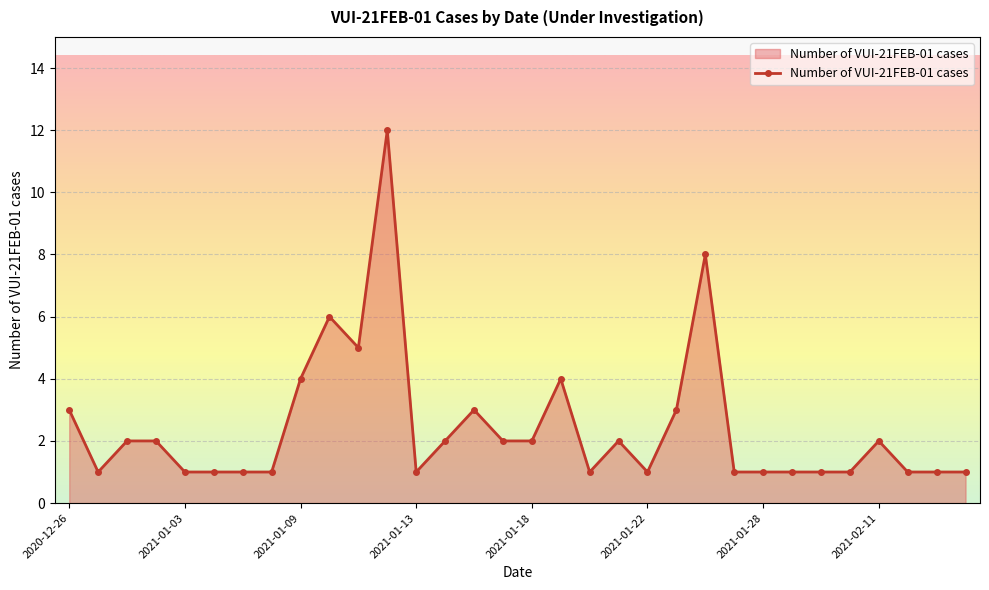

True or false: there are more than 0 points higher than both neighbors.

True